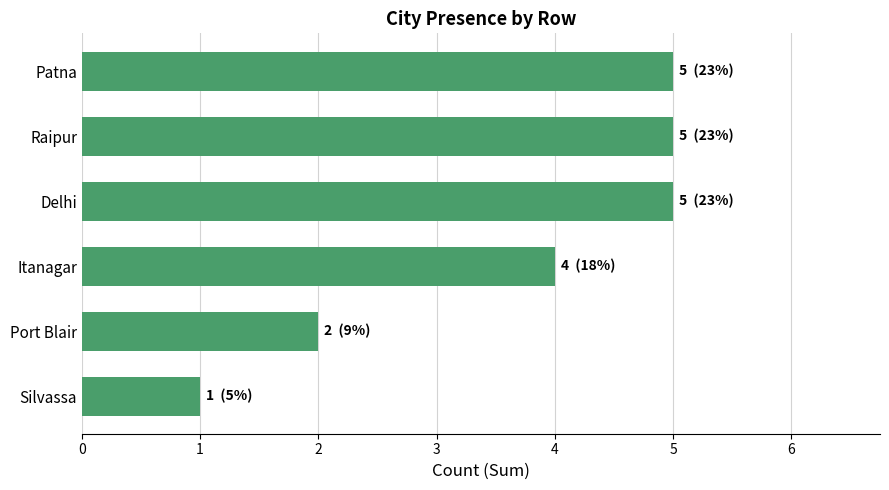

Which category has the lowest value across all series?

Silvassa